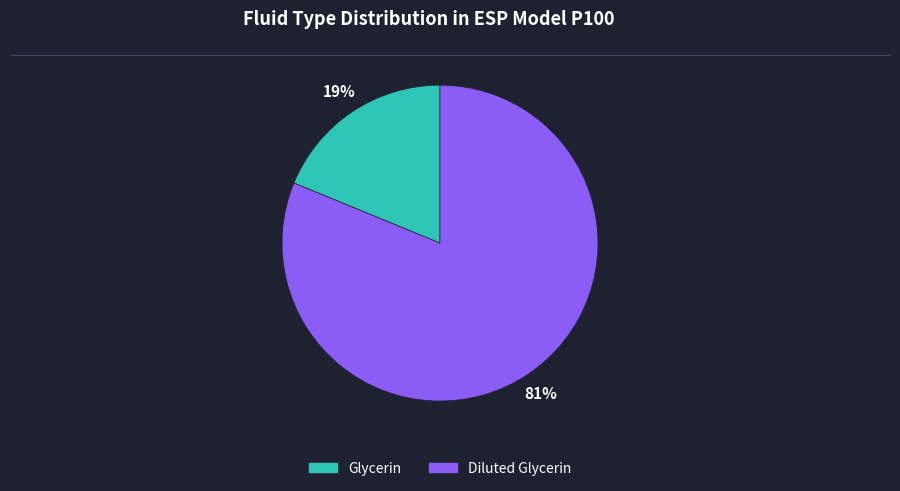

Between Diluted Glycerin and Glycerin, which is larger?

Diluted Glycerin